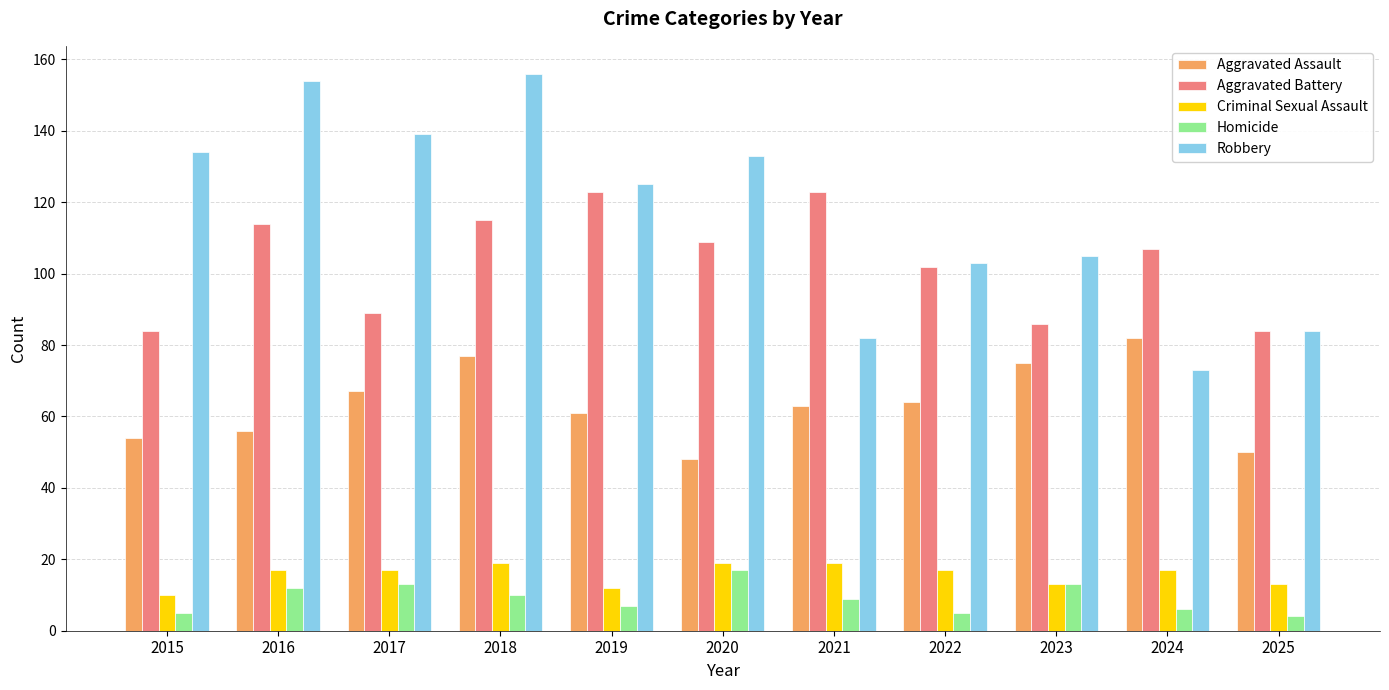

What is the difference between the maximum and minimum values in the Aggravated Assault series?

34